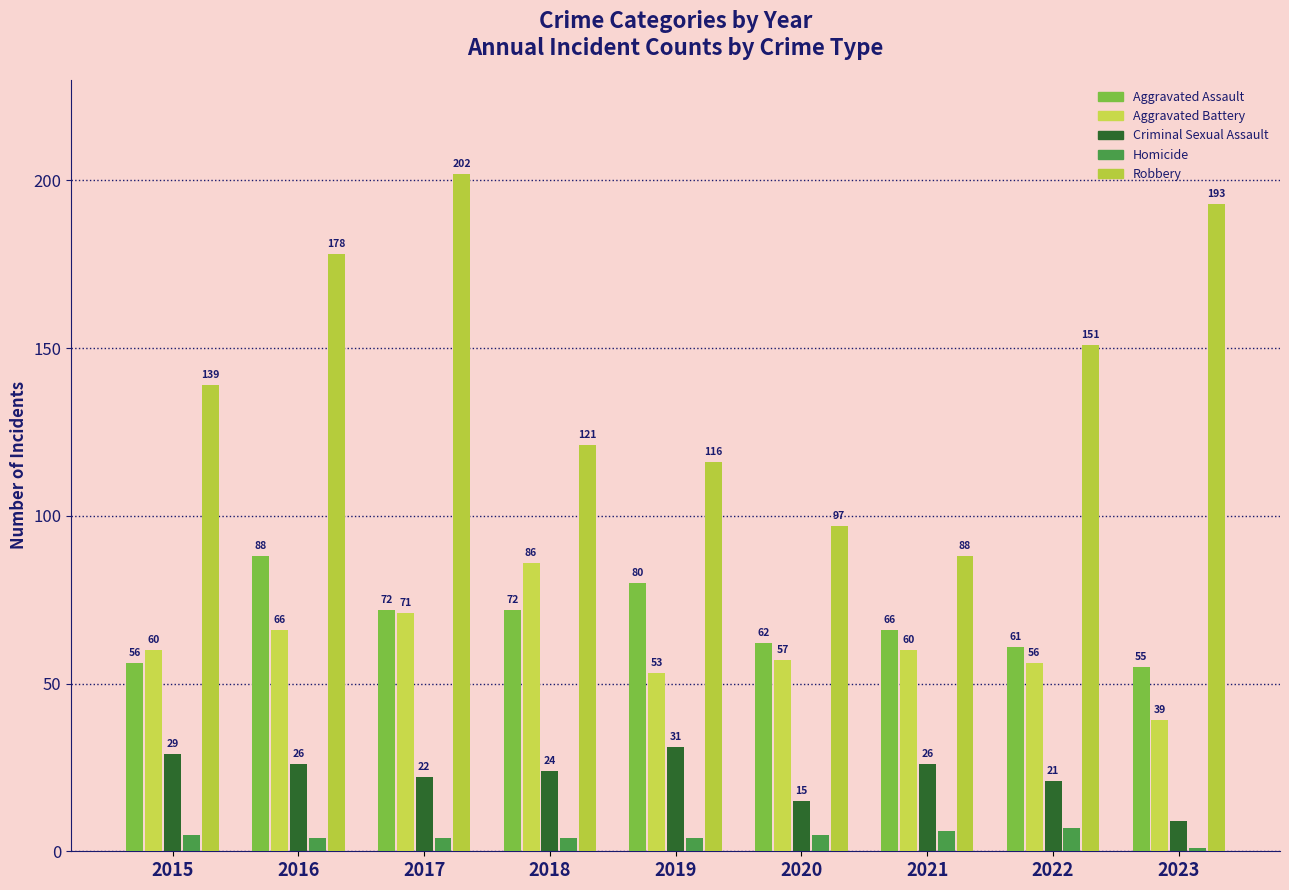

What value does the Aggravated Battery series have at 2018?

86